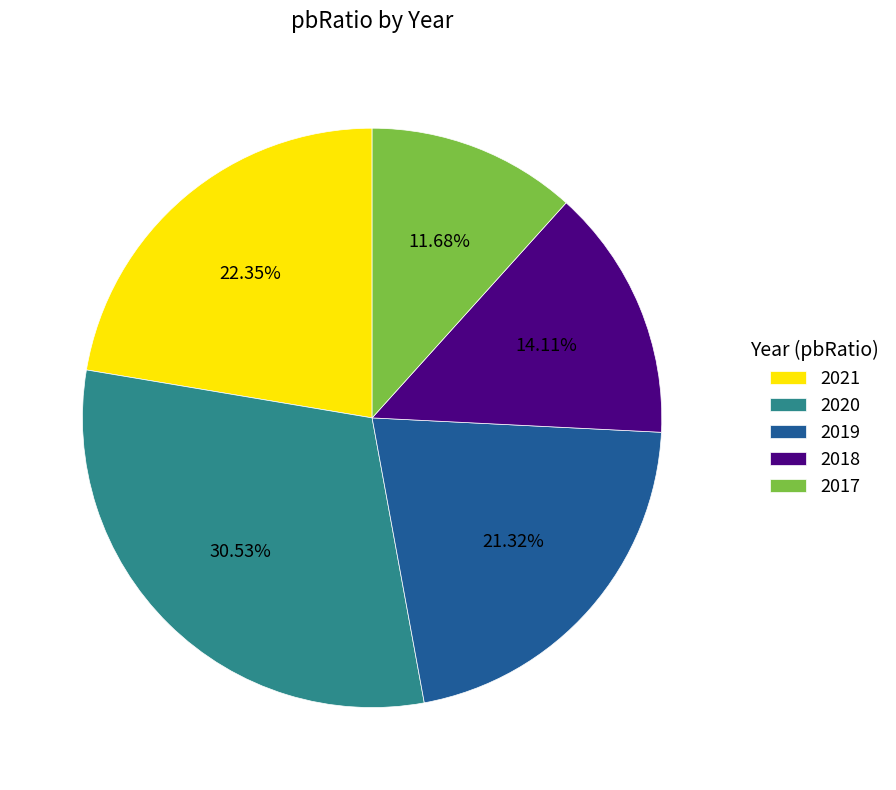

Is there any slice that represents more than half of the pie?

No